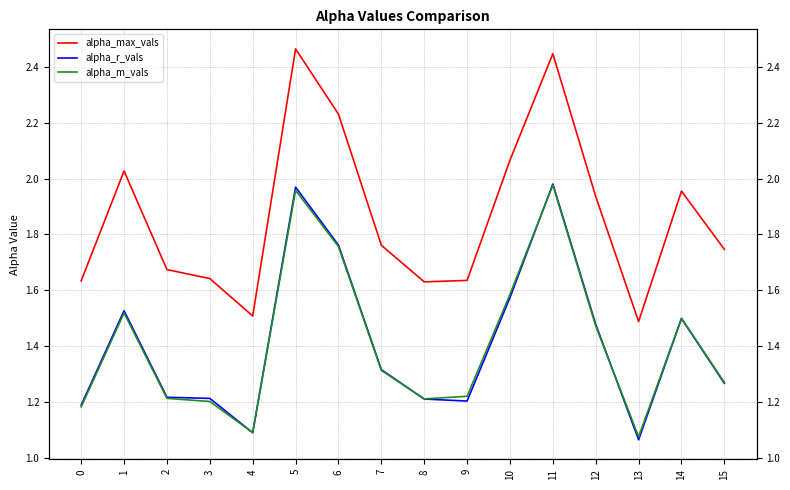

Reading left to right, list all the values displayed in this chart.

alpha_max_vals: 1.6	2.0	1.7	1.6	1.5	2.5	2.2	1.8	1.6	1.6	2.1	2.4	1.9	1.5	2.0	1.7
alpha_r_vals: 1.2	1.5	1.2	1.2	1.1	2.0	1.8	1.3	1.2	1.2	1.6	2.0	1.5	1.1	1.5	1.3
alpha_m_vals: 1.2	1.5	1.2	1.2	1.1	2.0	1.8	1.3	1.2	1.2	1.6	2.0	1.5	1.1	1.5	1.3